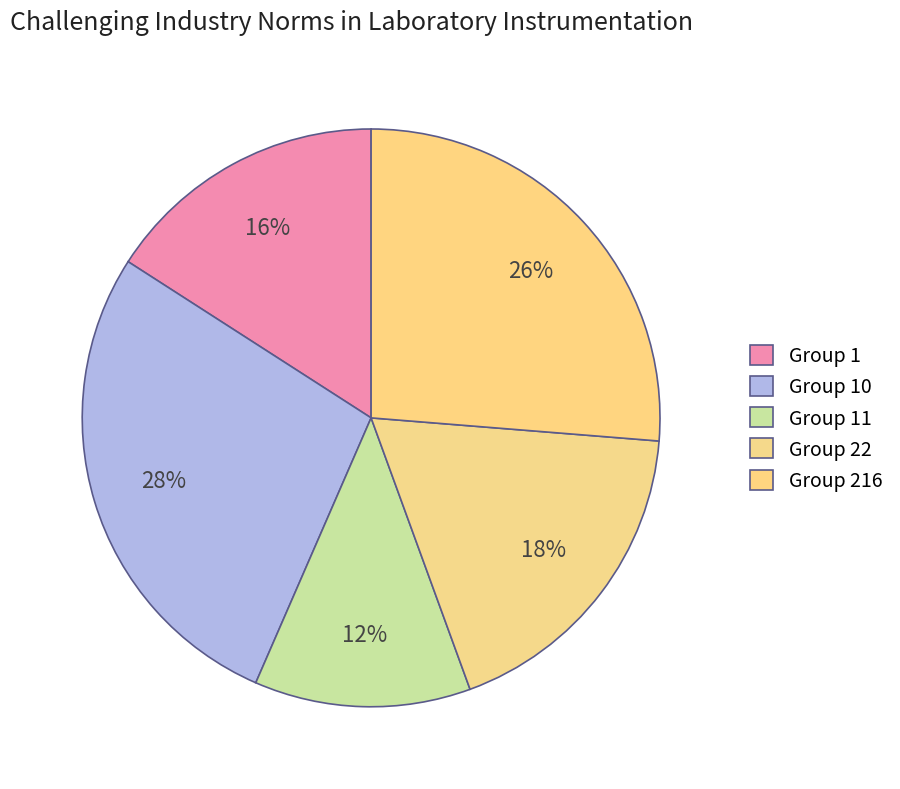

How many segments does this pie chart have?

5